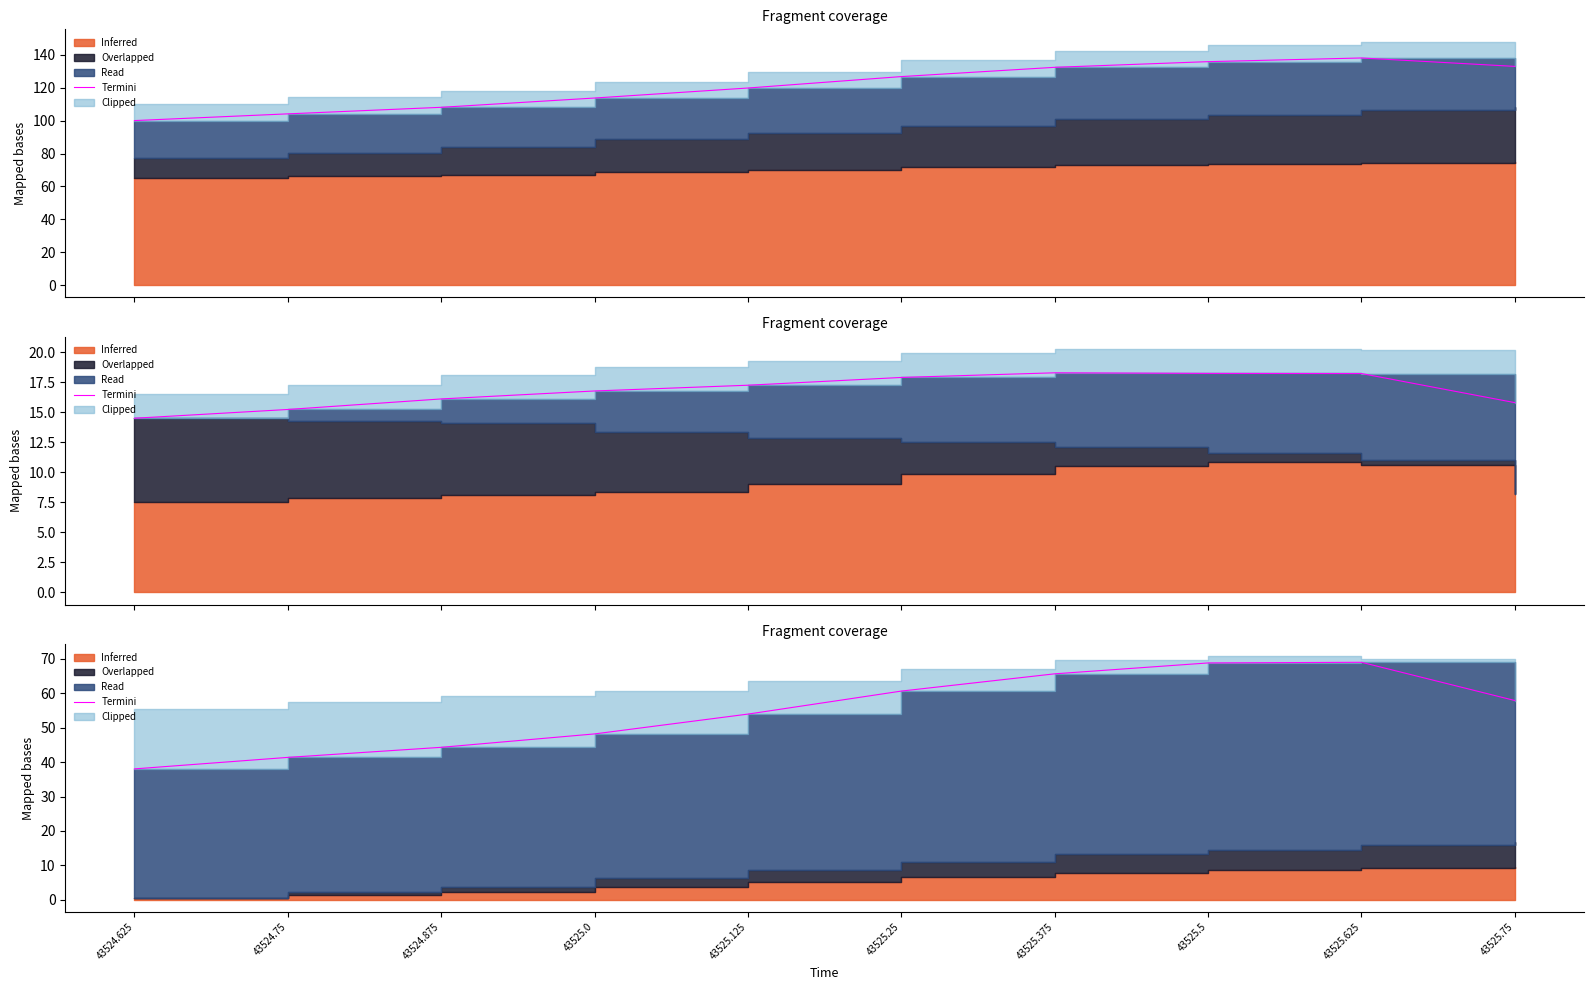

Where is the first local maximum?

43525.625